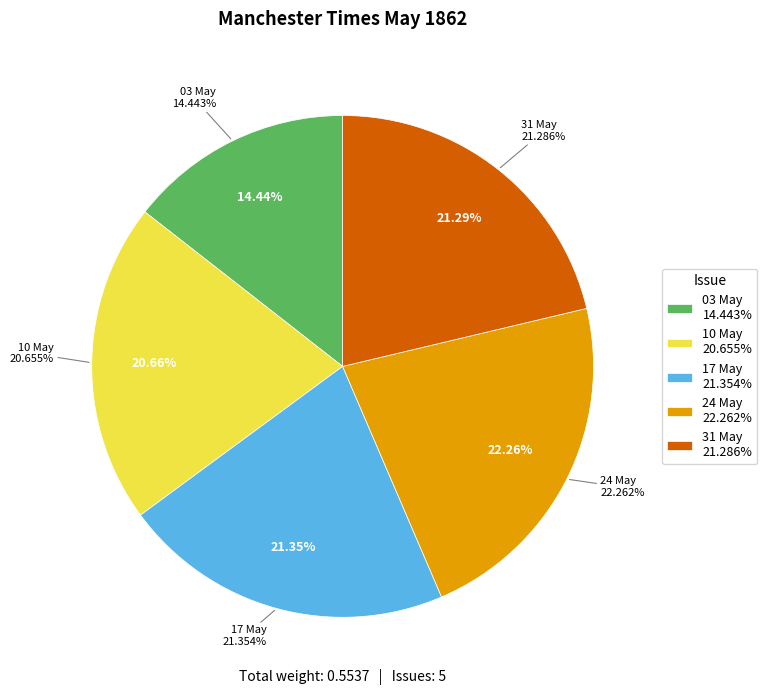

Is there any slice that represents more than half of the pie?

No